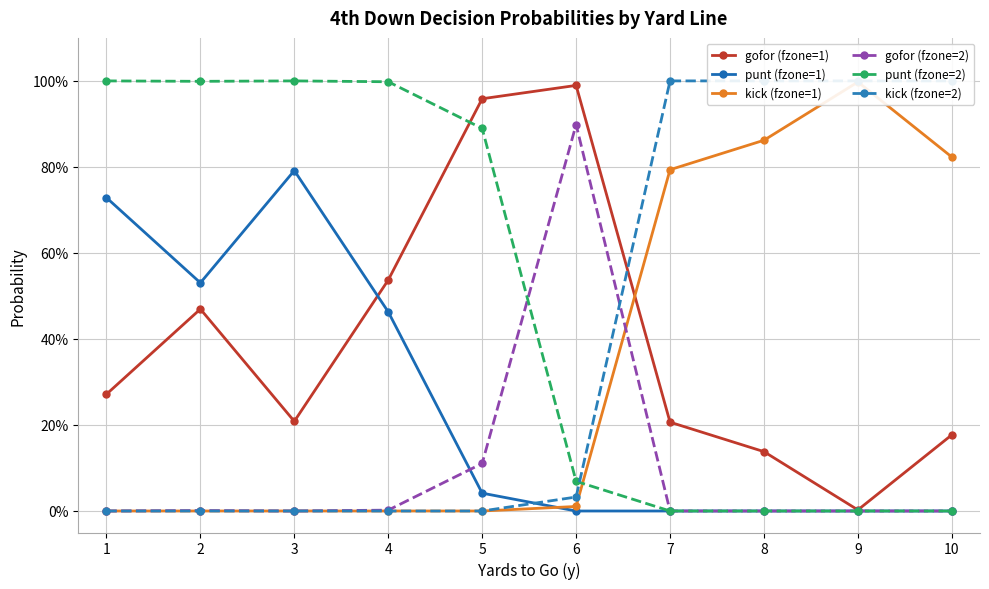

True or false: kick (fzone=2) and kick (fzone=1) intersect in this chart.

False